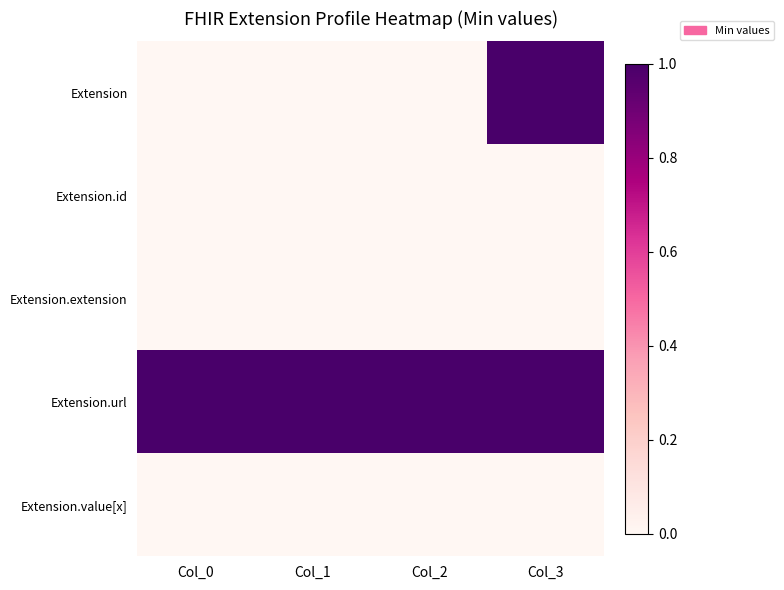

At Col_2, list the series in order from smallest to largest.

Extension, Extension.id, Extension.extension, Extension.value[x], Extension.url